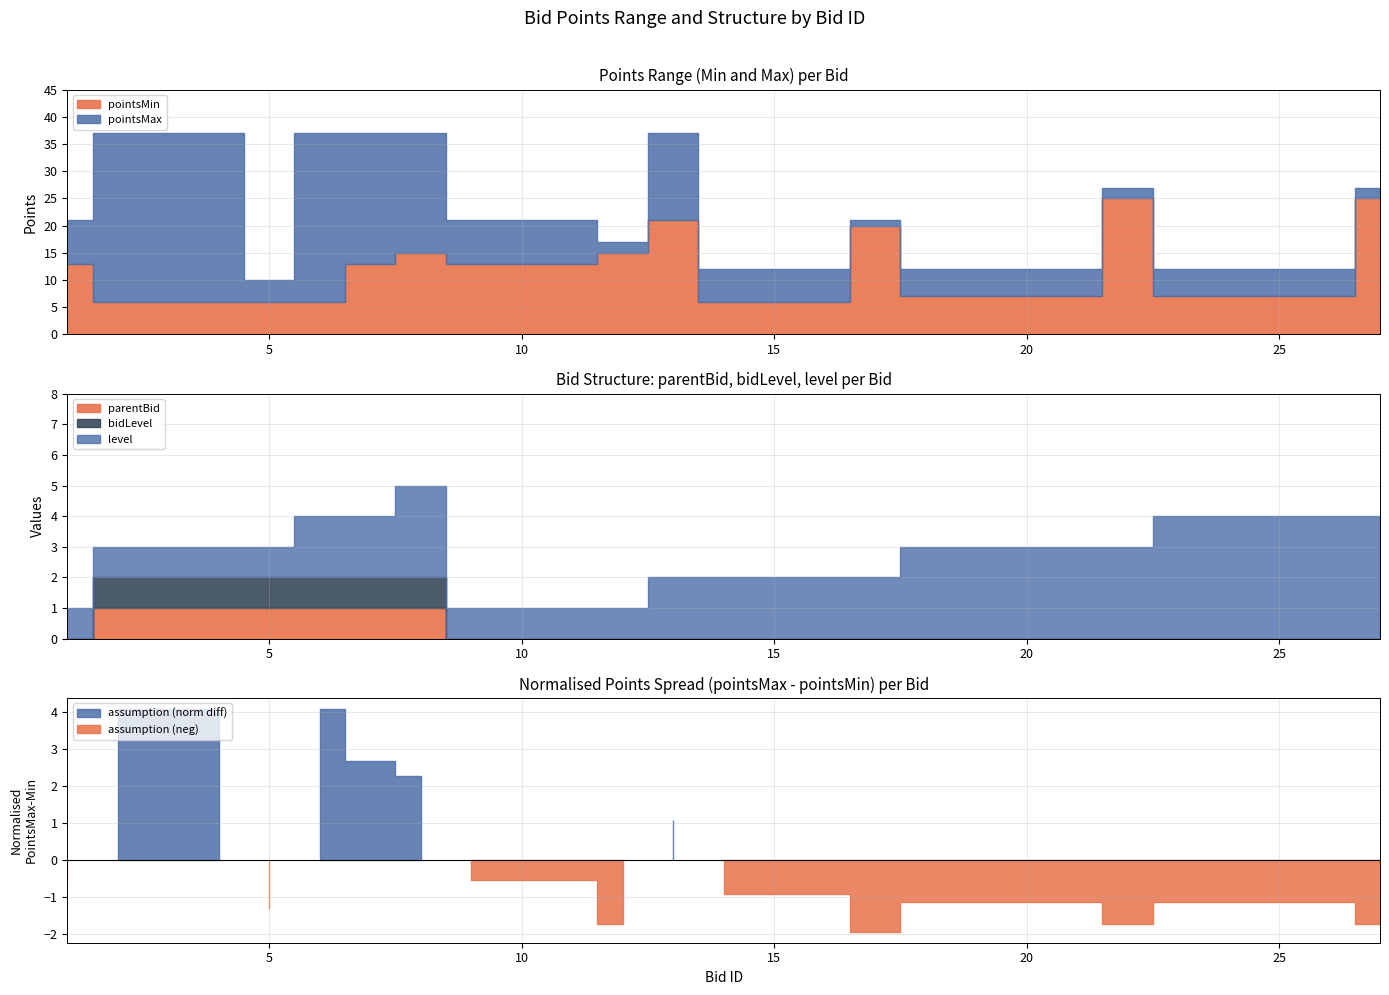

What is the sum of all pointsMin values?

290